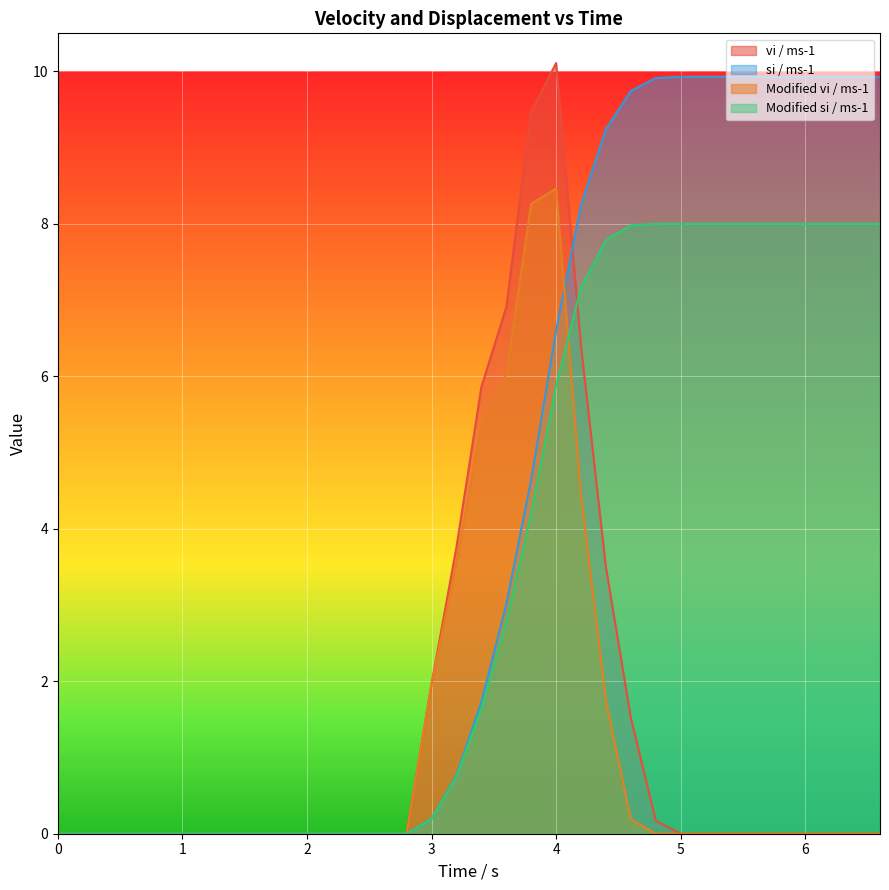

Reading left to right, transcribe all the data shown in this chart.

vi / ms-1: 0.0	0.0	0.0	0.0	0.0	0.0	0.0	0.0	0.0	0.0	0.0	0.0	0.0	0.0	0.0	2.0	3.8	5.9	6.9	9.5	10.1	6.4	3.5	1.5	0.2	0.0	0.0	0.0	0.0	0.0	0.0	0.0	0.0	0.0
si / ms-1: 0.0	0.0	0.0	0.0	0.0	0.0	0.0	0.0	0.0	0.0	0.0	0.0	0.0	0.0	0.0	0.2	0.8	1.7	3.0	4.6	6.6	8.3	9.2	9.7	9.9	9.9	9.9	9.9	9.9	9.9	9.9	9.9	9.9	9.9
Modified vi / ms-1: 0.0	0.0	0.0	0.0	0.0	0.0	0.0	0.0	0.0	0.0	0.0	0.0	0.0	0.0	0.0	2.0	3.6	5.4	6.0	8.3	8.5	4.4	1.7	0.2	0.0	0.0	0.0	0.0	0.0	0.0	0.0	0.0	0.0	0.0
Modified si / ms-1: 0.0	0.0	0.0	0.0	0.0	0.0	0.0	0.0	0.0	0.0	0.0	0.0	0.0	0.0	0.0	0.2	0.7	1.6	2.8	4.2	5.9	7.2	7.8	8.0	8.0	8.0	8.0	8.0	8.0	8.0	8.0	8.0	8.0	8.0